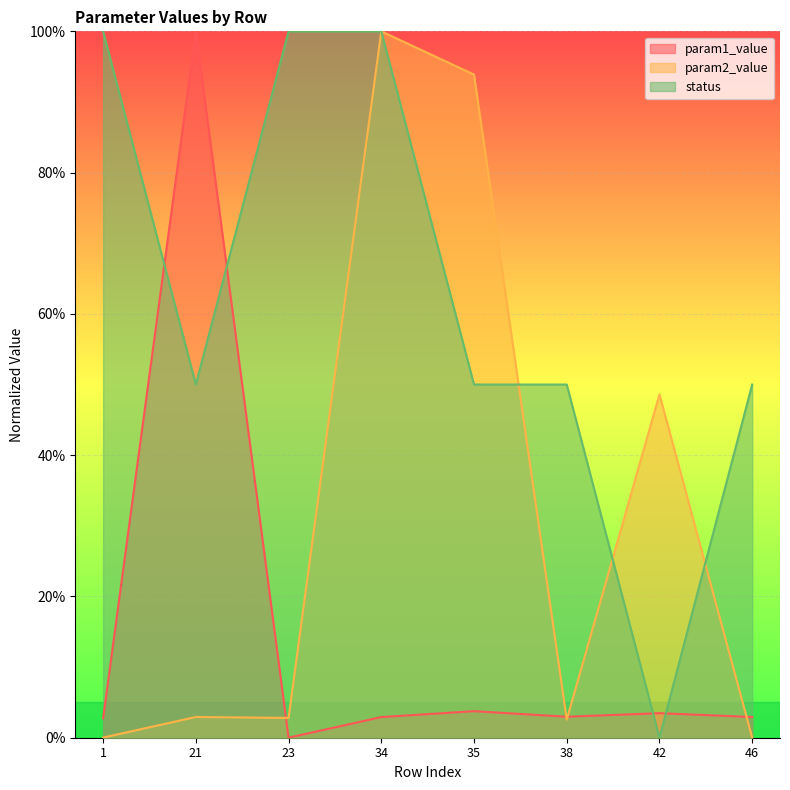

Reading right to left, what are all the values shown in this chart?

param1_value: 0.0	0.0	0.0	0.0	0.0	0.0	1.0	0.0
param2_value: 0.0	0.5	0.0	0.9	1.0	0.0	0.0	0.0
status: 0.5	0.0	0.5	0.5	1.0	1.0	0.5	1.0